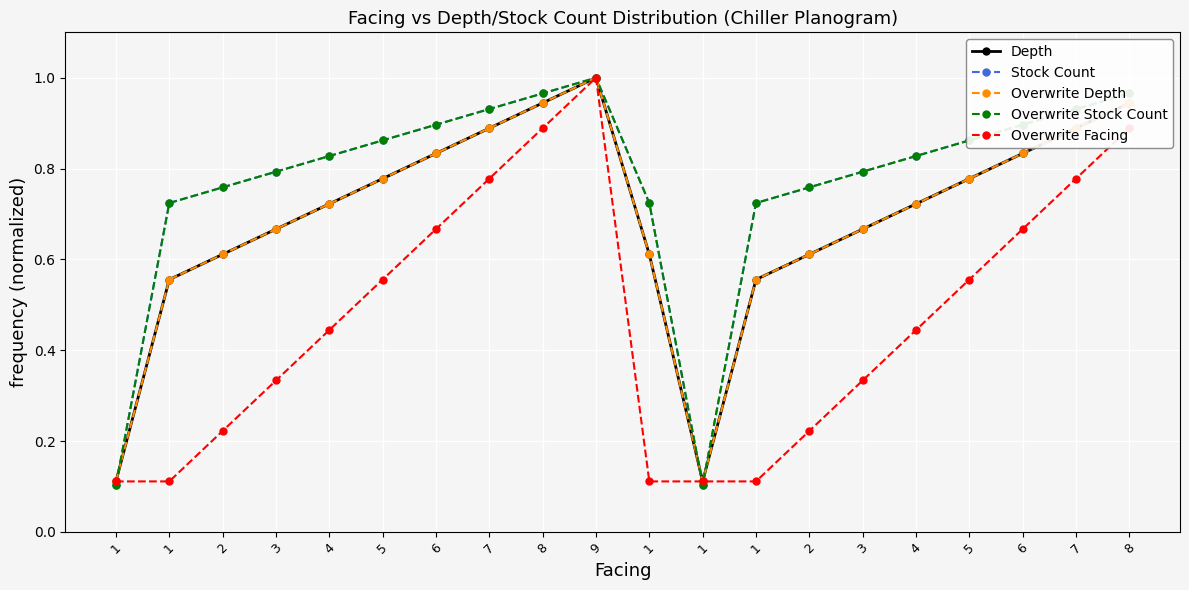

What is the spread (max minus min) of values at 6?

0.2